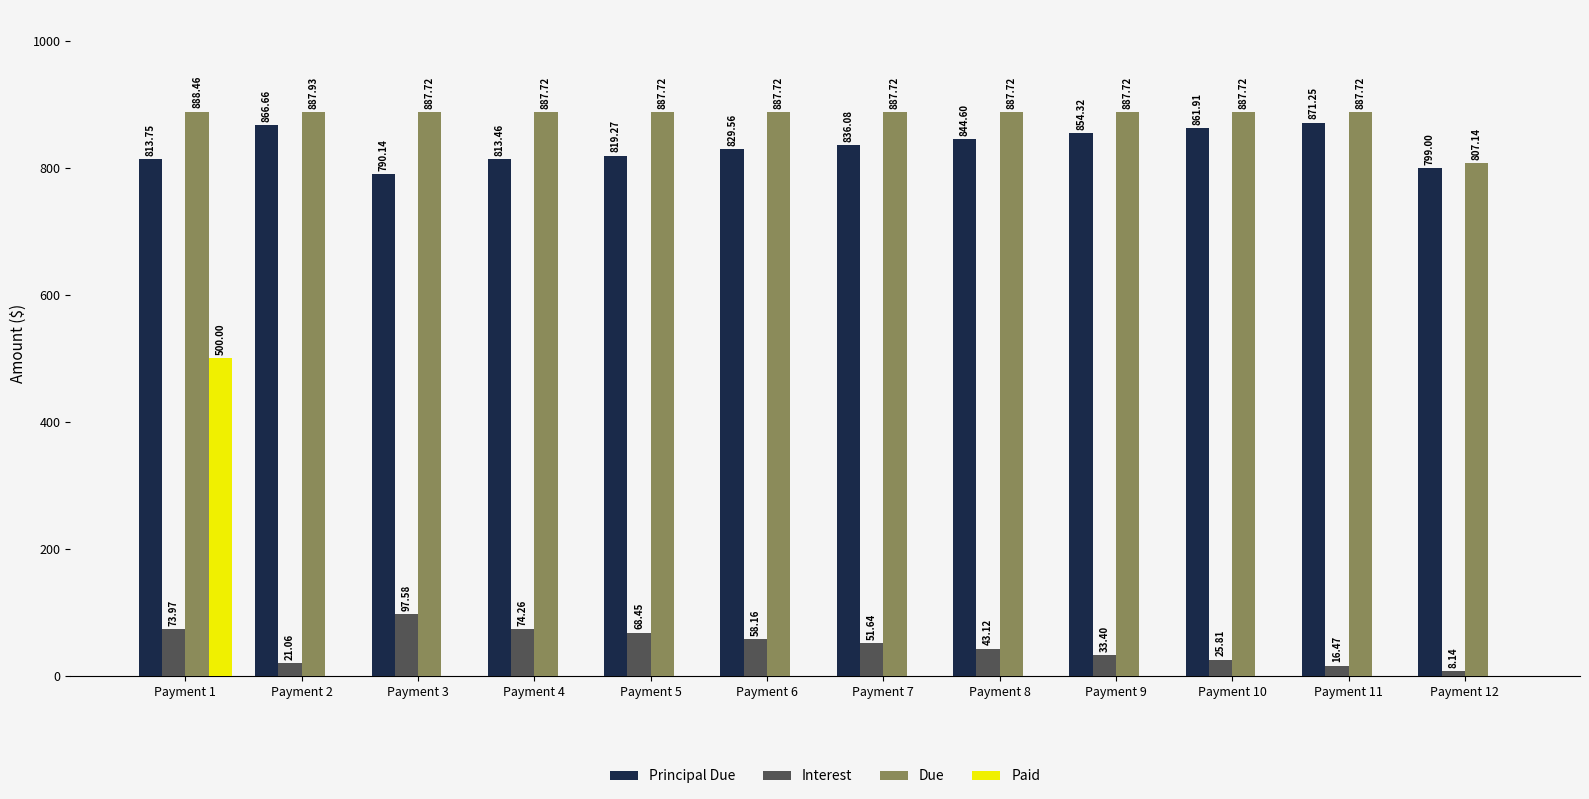

The value of Due at Payment 3 is 1446.2. True or false?

False